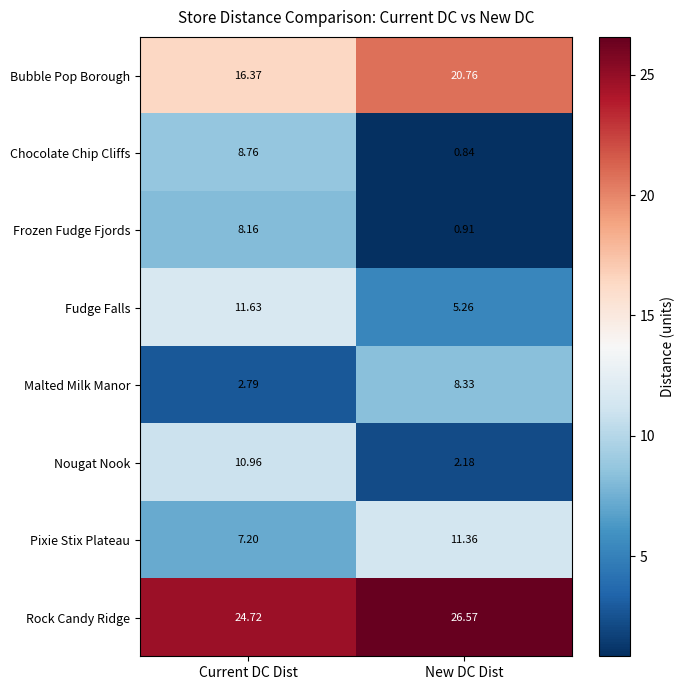

Which series has the largest range (max minus min)?

Nougat Nook